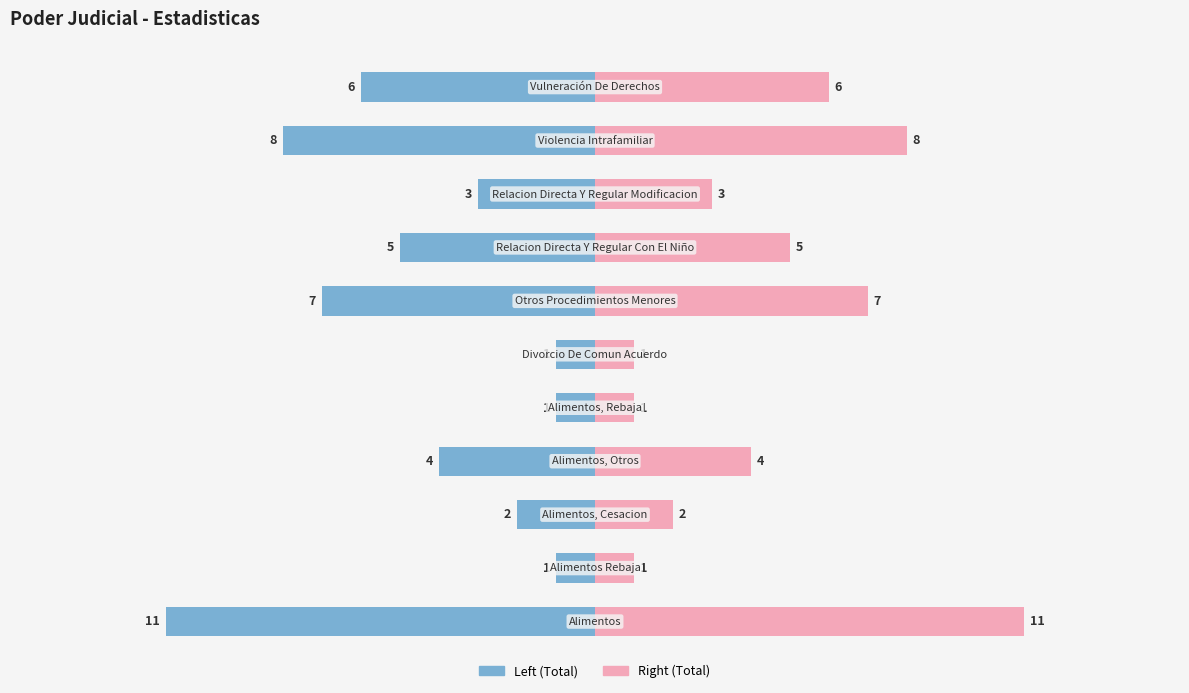

Reading left to right, list all the values displayed in this chart.

Total: 0=-11	1=-1	2=-2	3=-4	4=-1	5=-1	6=-7	7=-5	8=-3	9=-8	10=-6
Total (right): 0=11	1=1	2=2	3=4	4=1	5=1	6=7	7=5	8=3	9=8	10=6